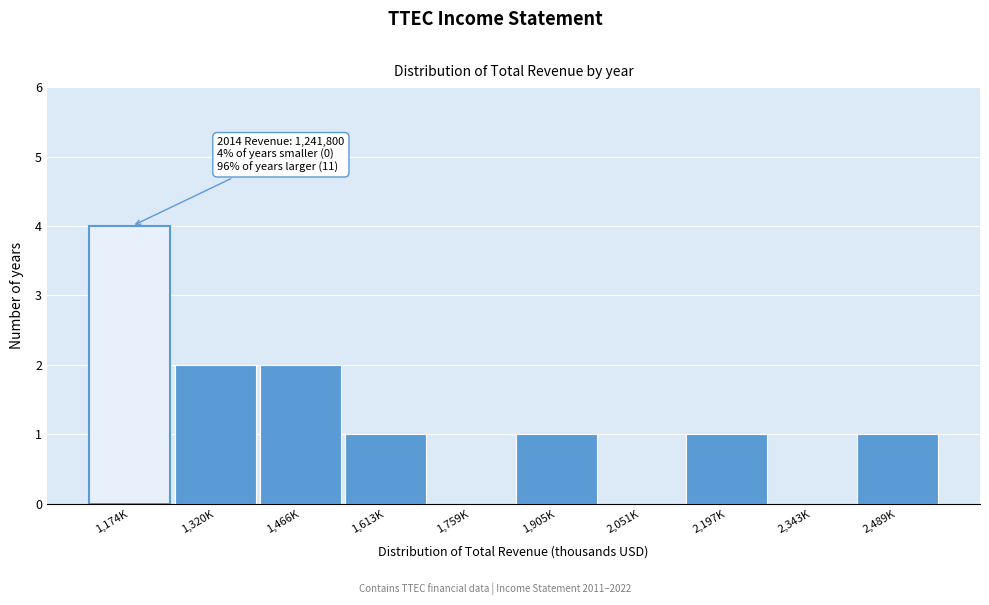

Reading left to right, transcribe all the data shown in this chart.

1,174K=4	1,320K=2	1,466K=2	1,613K=1	1,759K=0	1,905K=1	2,051K=0	2,197K=1	2,343K=0	2,489K=1